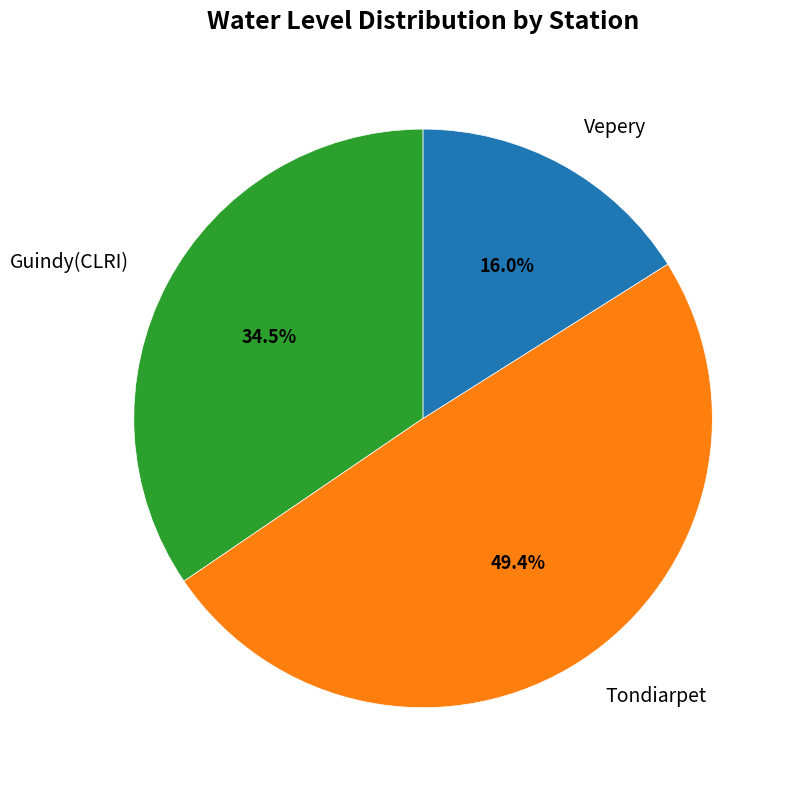

Is there any slice that represents more than half of the pie?

No